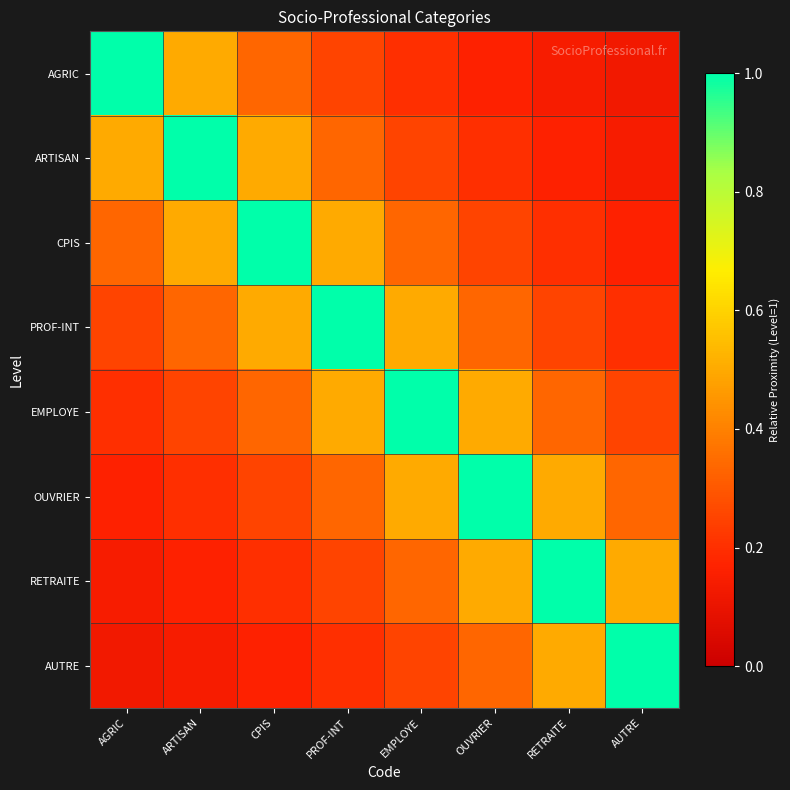

Reading right to left, what are all the values shown in this chart?

AGRIC: AUTRE=0.1	RETRAITE=0.1	OUVRIER=0.2	EMPLOYE=0.2	PROF-INT=0.2	CPIS=0.3	ARTISAN=0.5	AGRIC=1.0
ARTISAN: AUTRE=0.1	RETRAITE=0.2	OUVRIER=0.2	EMPLOYE=0.2	PROF-INT=0.3	CPIS=0.5	ARTISAN=1.0	AGRIC=0.5
CPIS: AUTRE=0.2	RETRAITE=0.2	OUVRIER=0.2	EMPLOYE=0.3	PROF-INT=0.5	CPIS=1.0	ARTISAN=0.5	AGRIC=0.3
PROF-INT: AUTRE=0.2	RETRAITE=0.2	OUVRIER=0.3	EMPLOYE=0.5	PROF-INT=1.0	CPIS=0.5	ARTISAN=0.3	AGRIC=0.2
EMPLOYE: AUTRE=0.2	RETRAITE=0.3	OUVRIER=0.5	EMPLOYE=1.0	PROF-INT=0.5	CPIS=0.3	ARTISAN=0.2	AGRIC=0.2
OUVRIER: AUTRE=0.3	RETRAITE=0.5	OUVRIER=1.0	EMPLOYE=0.5	PROF-INT=0.3	CPIS=0.2	ARTISAN=0.2	AGRIC=0.2
RETRAITE: AUTRE=0.5	RETRAITE=1.0	OUVRIER=0.5	EMPLOYE=0.3	PROF-INT=0.2	CPIS=0.2	ARTISAN=0.2	AGRIC=0.1
AUTRE: AUTRE=1.0	RETRAITE=0.5	OUVRIER=0.3	EMPLOYE=0.2	PROF-INT=0.2	CPIS=0.2	ARTISAN=0.1	AGRIC=0.1